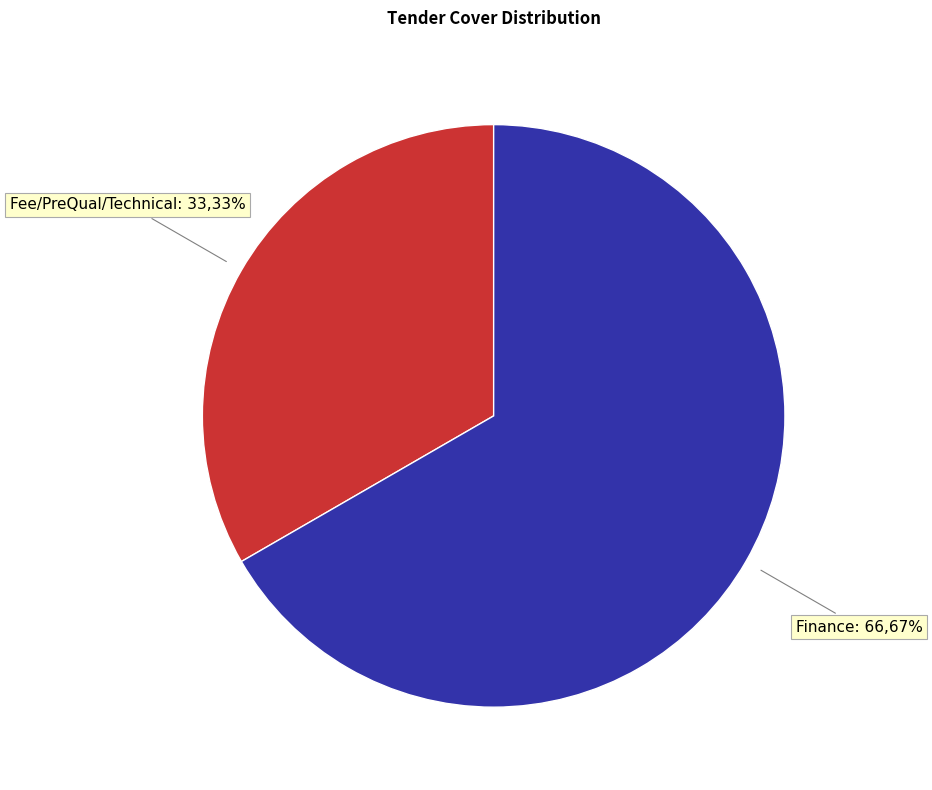

Rank the categories by value from highest to lowest.

Finance, Fee/PreQual/Technical